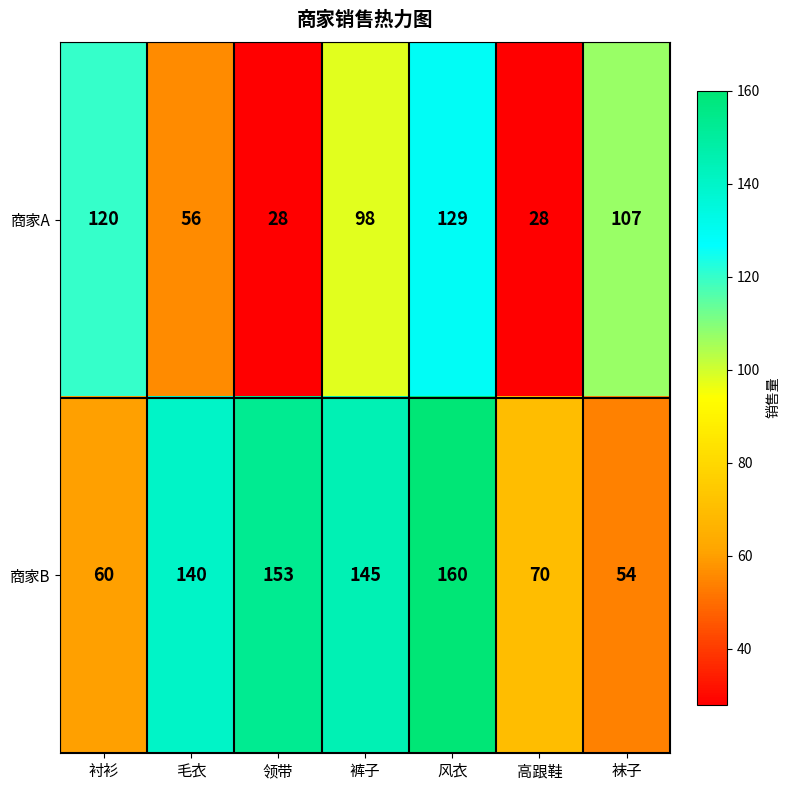

What is the difference between the 商家A values at 高跟鞋 and 裤子?

70